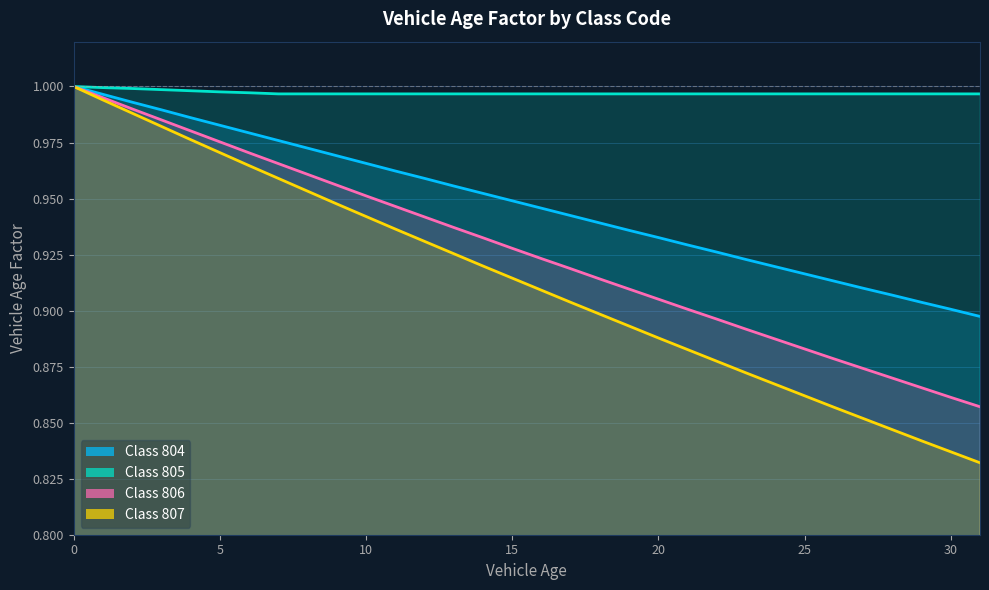

Rank the series by their average value, from lowest to highest.

807, 806, 804, 805